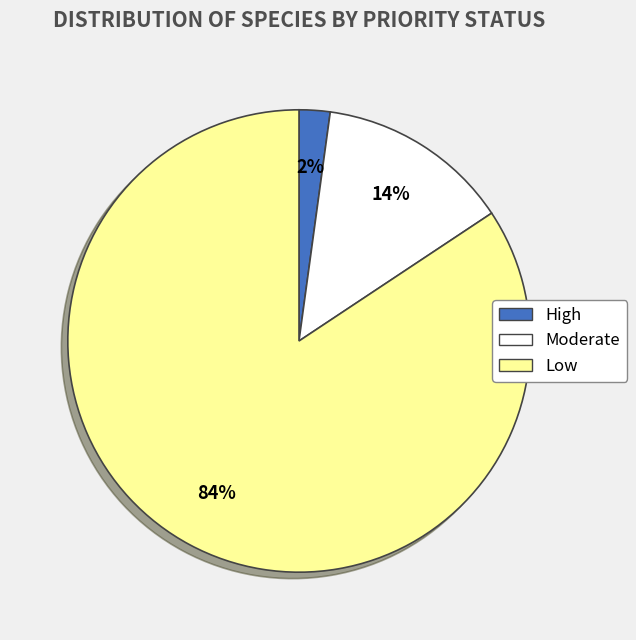

How many segments does this pie chart have?

3